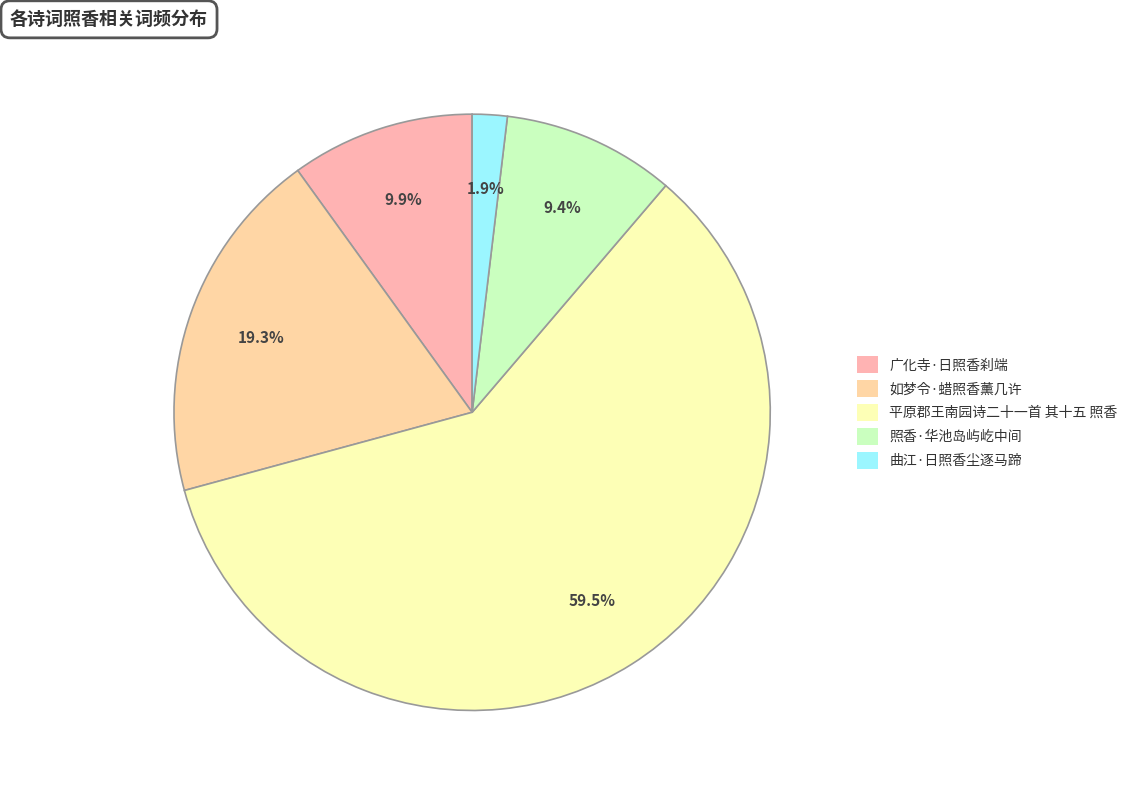

Is it true that 照香·华池岛屿屹中间 is 9% of the pie?

True